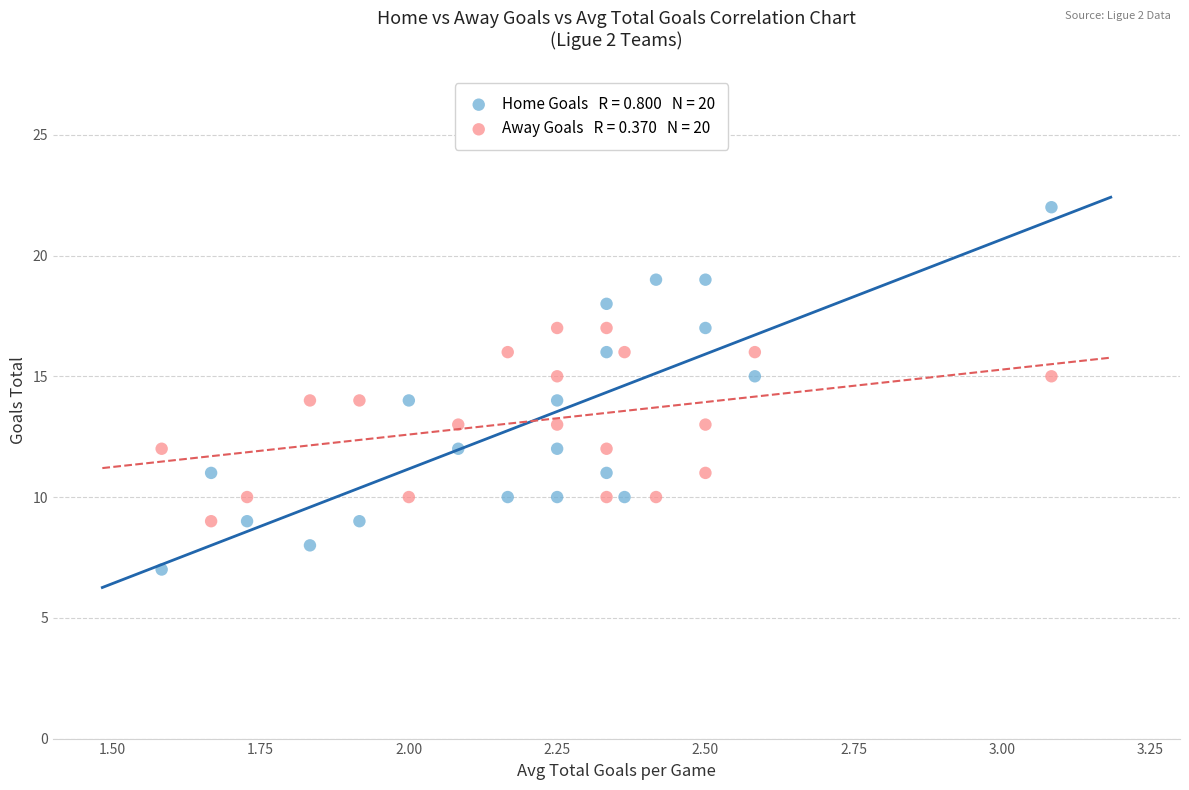

Across all data points, what is the range of Y values (max minus min)?

15